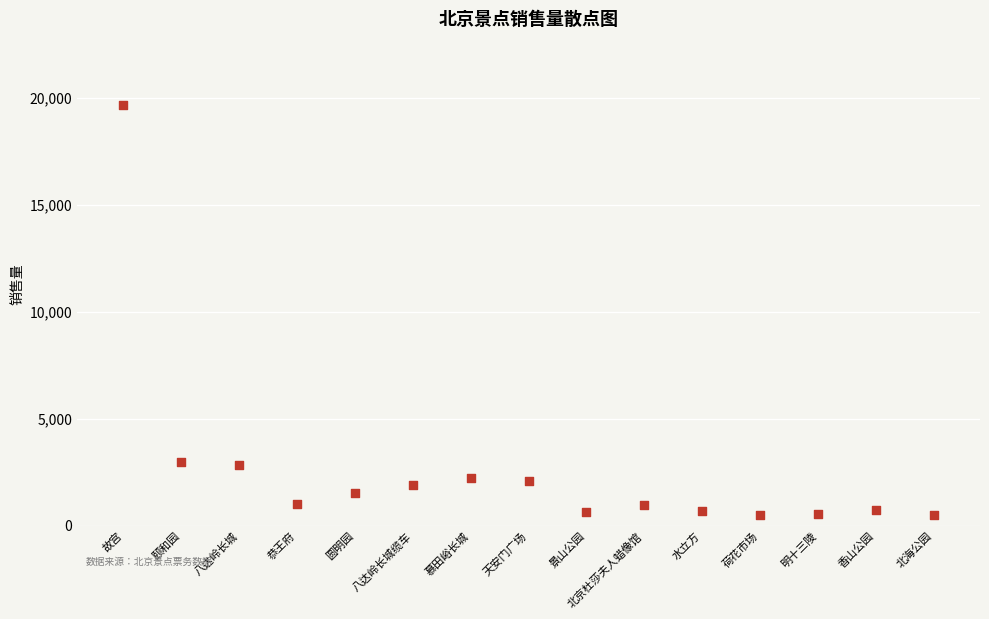

What is the range of Y values (max minus min)?

19189